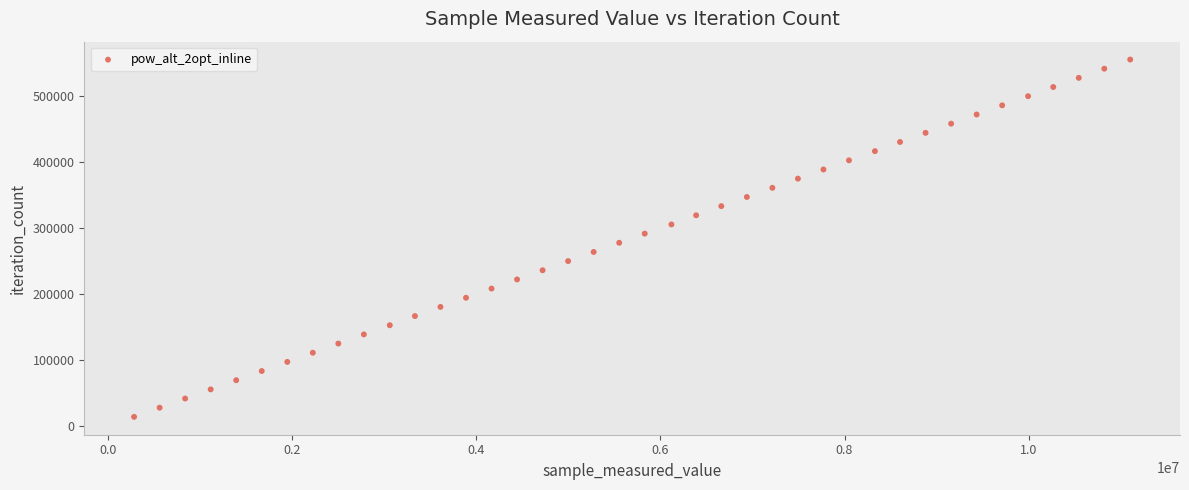

What is the range of Y values (max minus min)?

541125